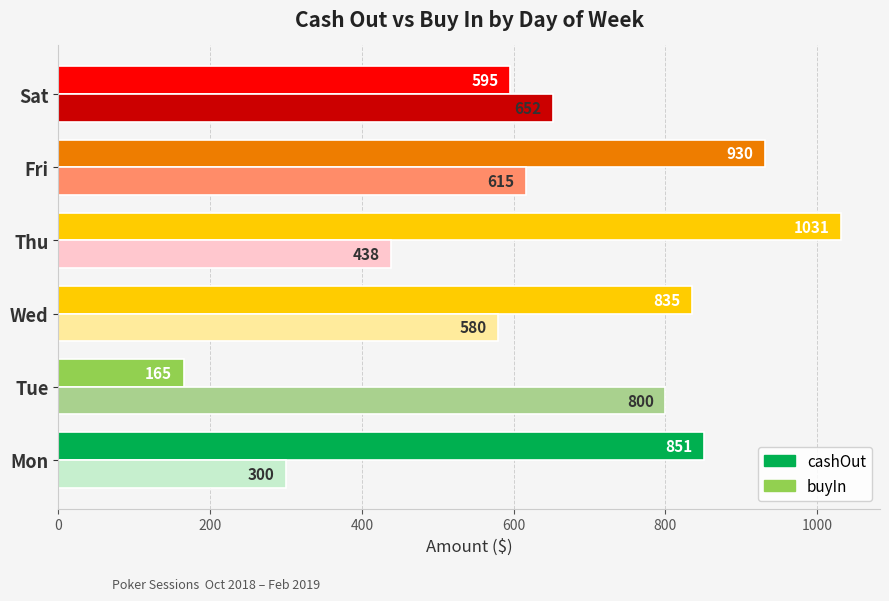

At how many categories does at least one series exceed 435?

6